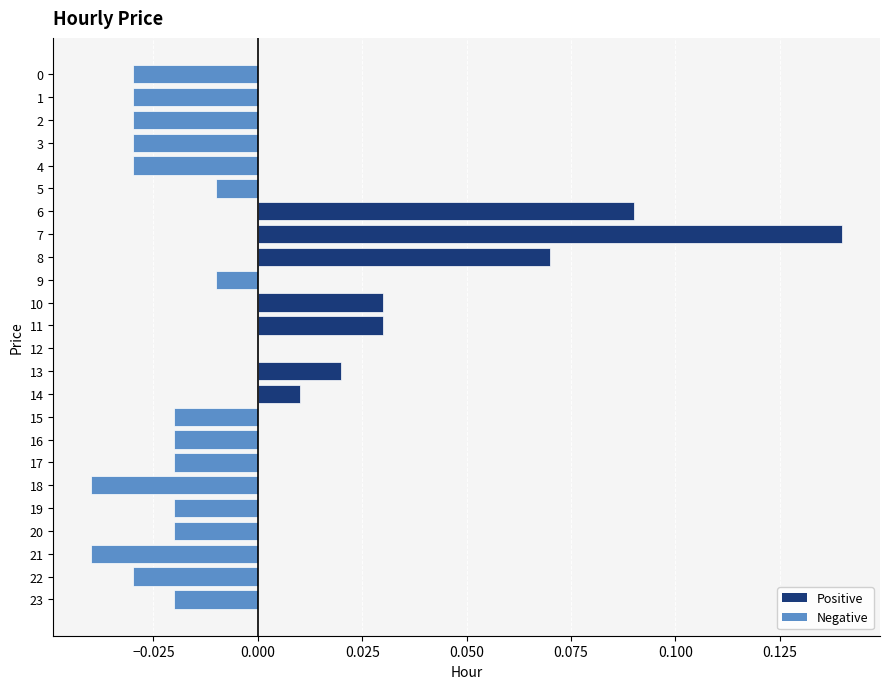

The value at 9 is -0.0. True or false?

True